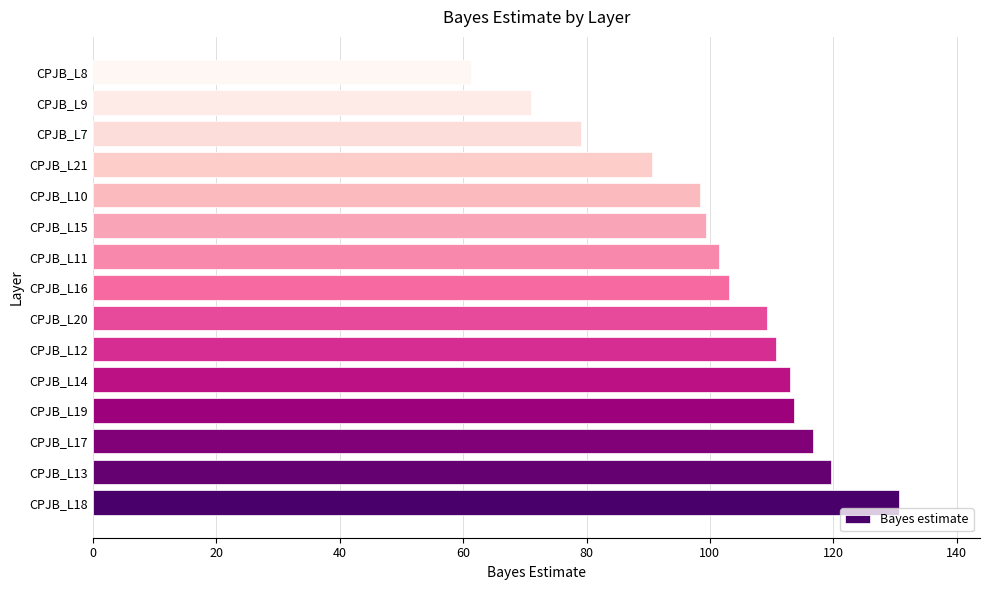

What value does the data have at CPJB_L21?

90.7